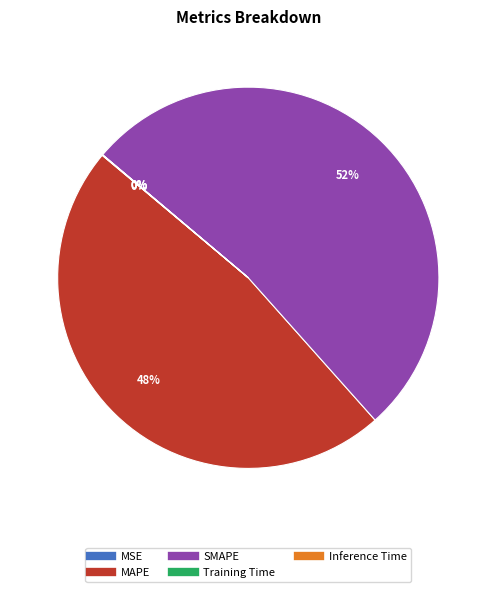

True or false: SMAPE accounts for 62% of the total.

False